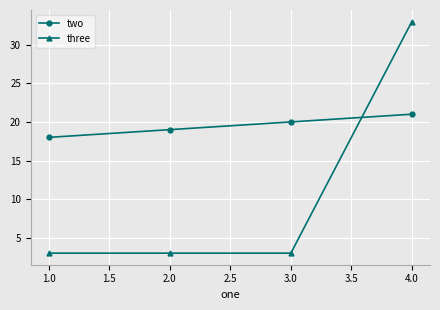

How many values in the two series are below 20?

2